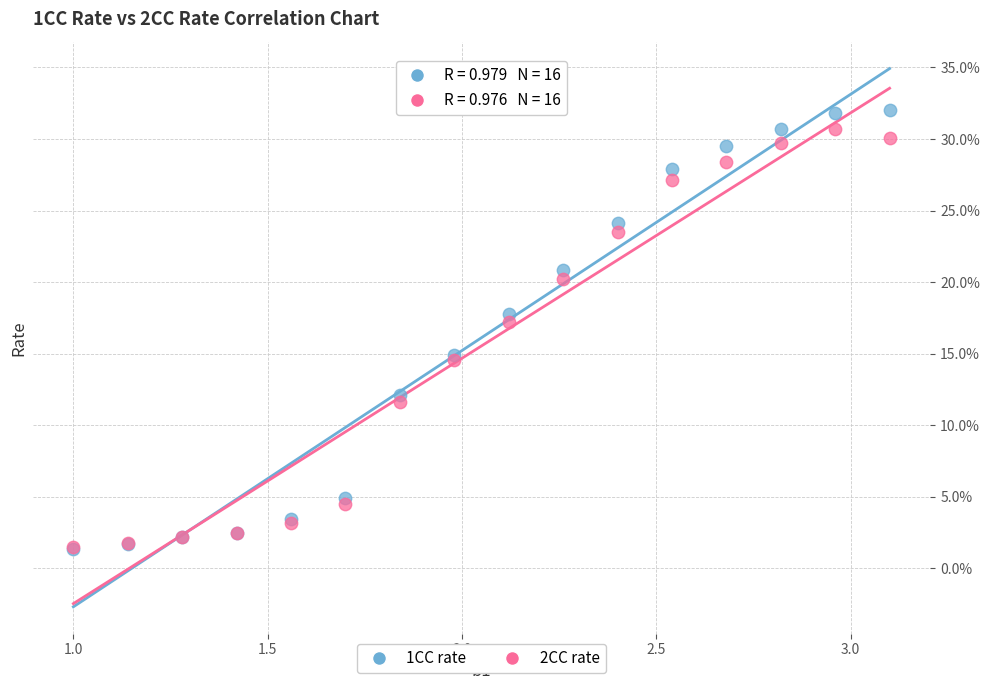

Which series contains the highest Y value?

1CC rate